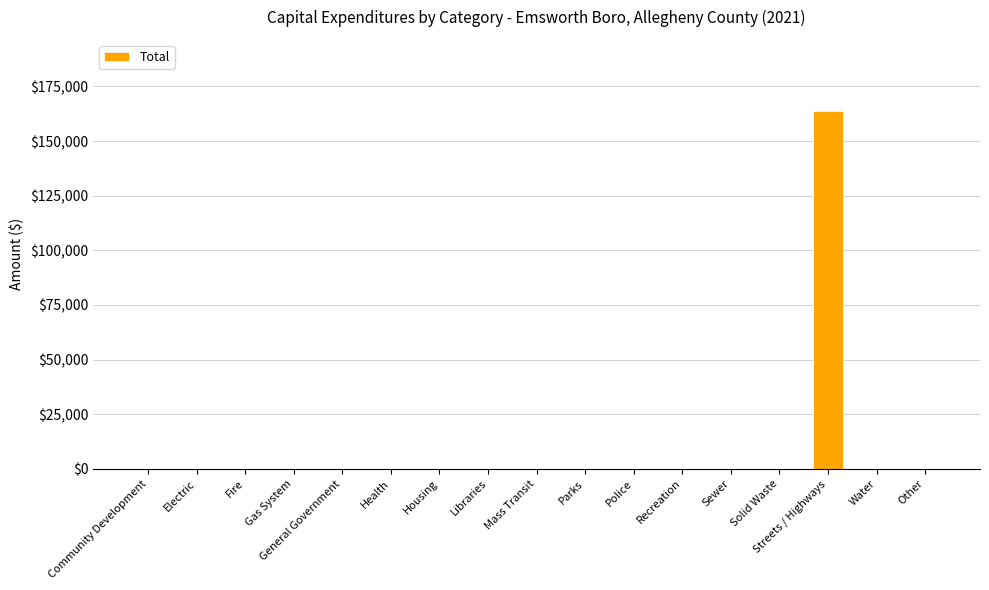

Between Water and Streets / Highways, which is larger?

Streets / Highways